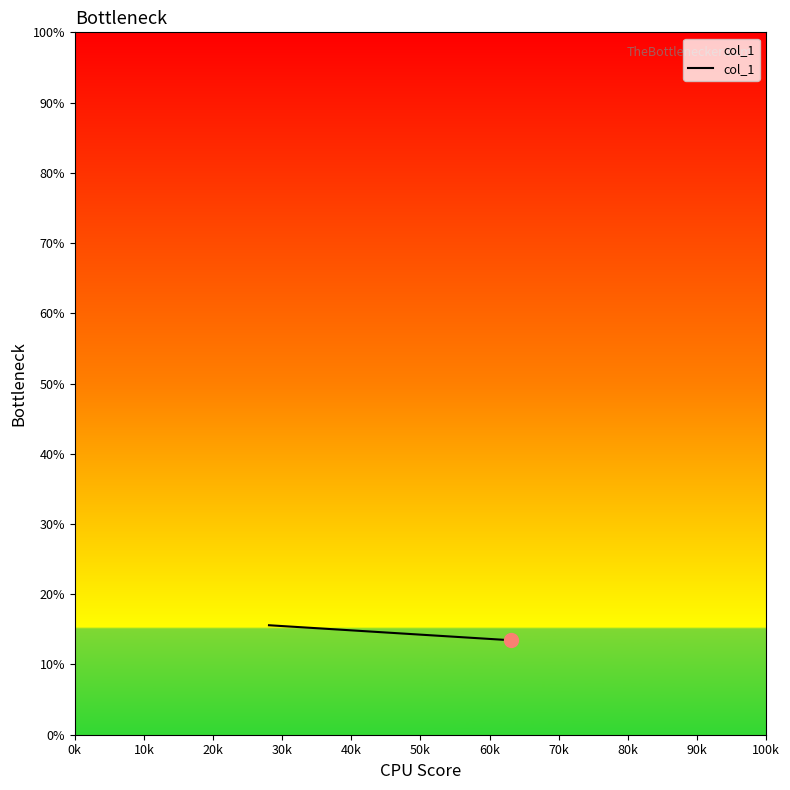

What is the difference between the maximum and minimum values?

2.1